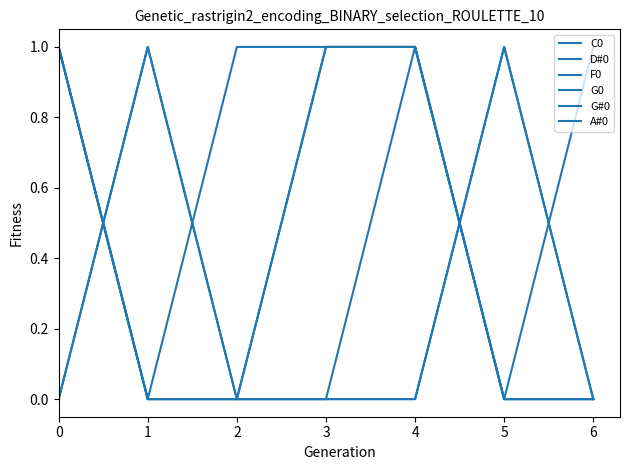

True or false: D#0 has more than 2 interior local peaks.

False